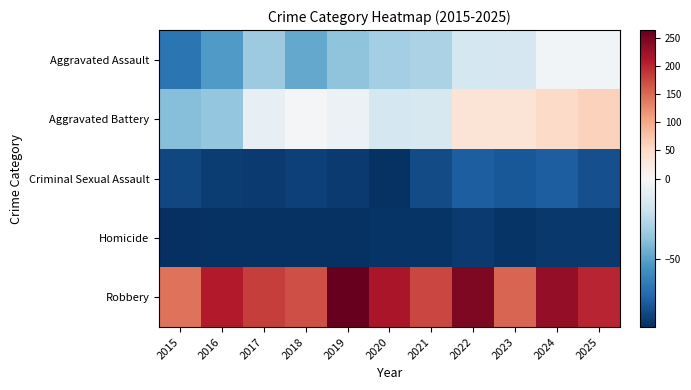

What is the difference between the highest and lowest values at 2025?

290.0